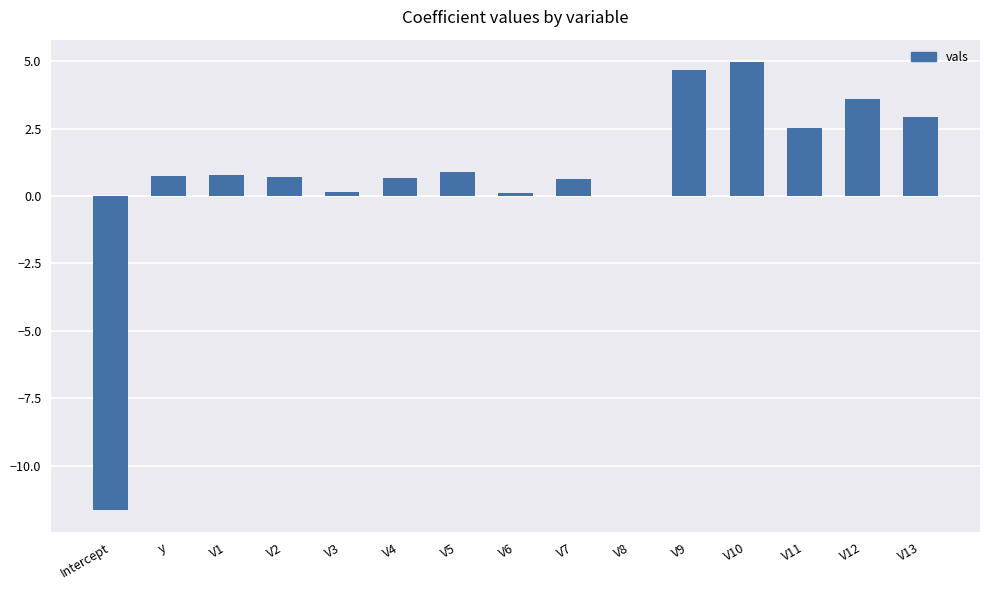

What is the sum of all values?

11.8